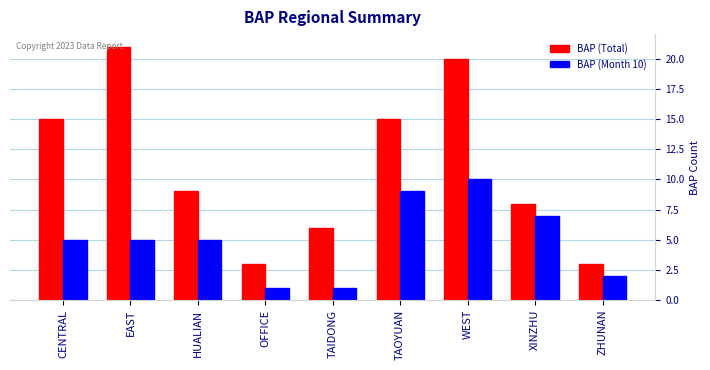

What is the label of the 2nd bar from the right?

XINZHU